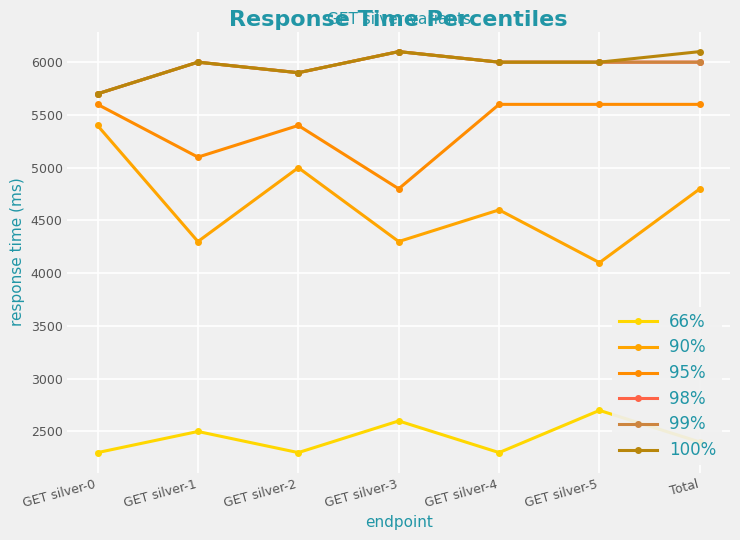

True or false: 66% and 99% cross at least once.

False